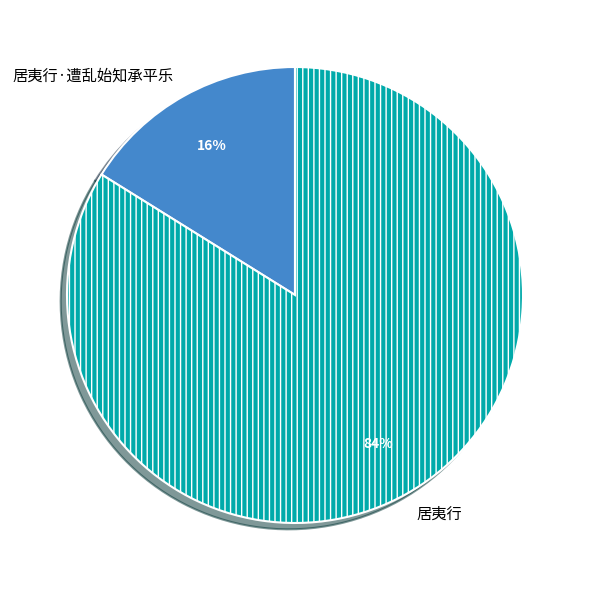

Which has a higher value, 居夷行·遭乱始知承平乐 or 居夷行?

居夷行